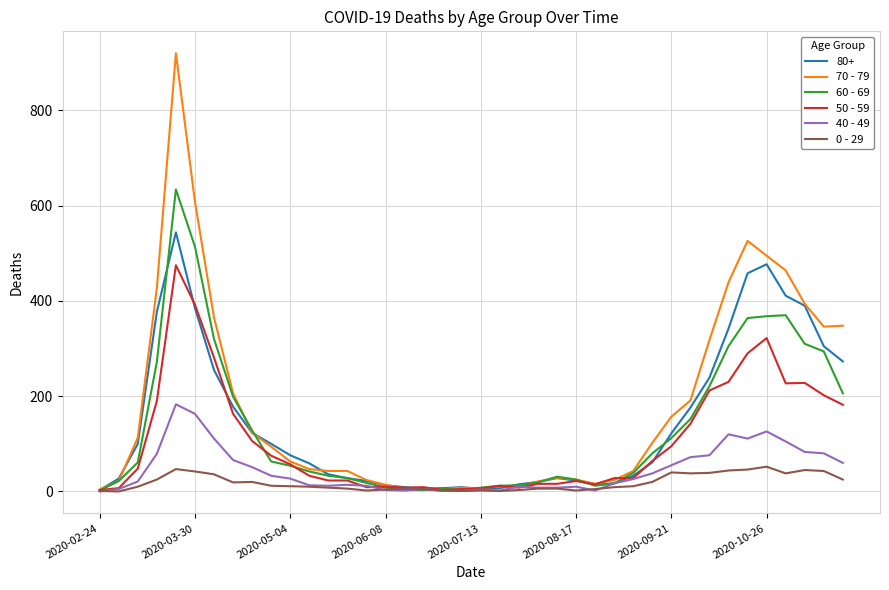

Which series has the widest spread of values?

70 - 79